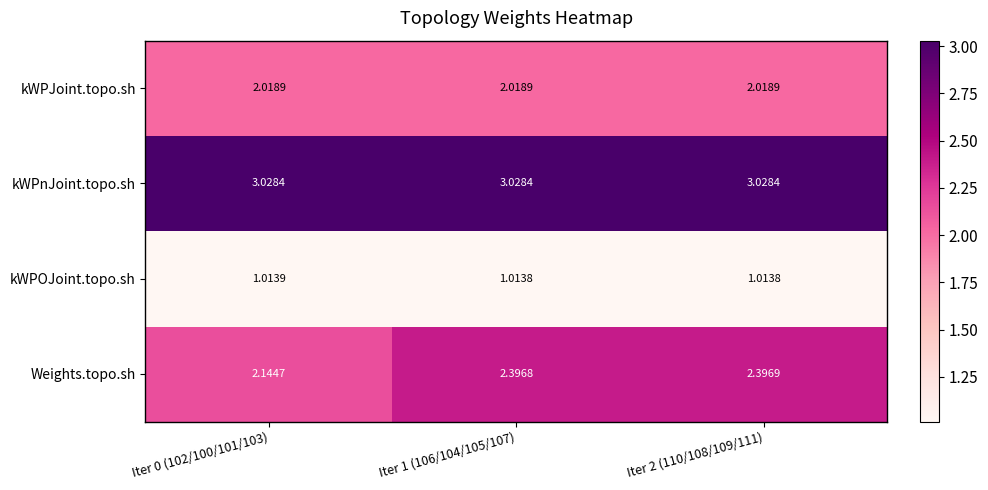

Rank the series by their maximum value, from lowest to highest.

kWPOJoint.topo.sh, kWPJoint.topo.sh, Weights.topo.sh, kWPnJoint.topo.sh